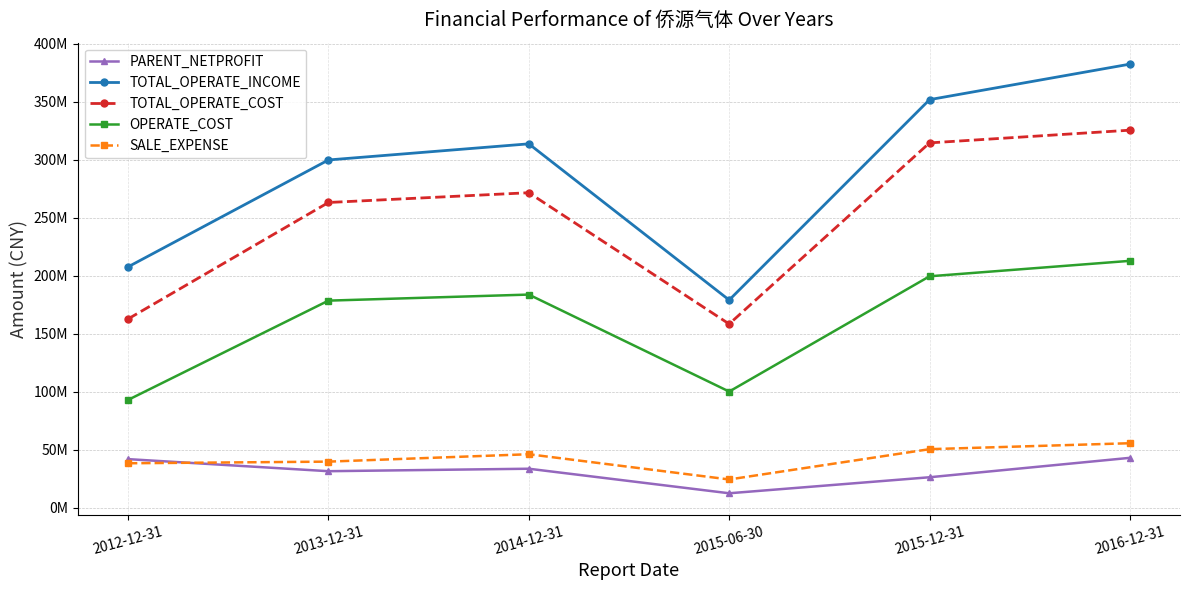

What is the label of the 4th point from the left?

2015-06-30